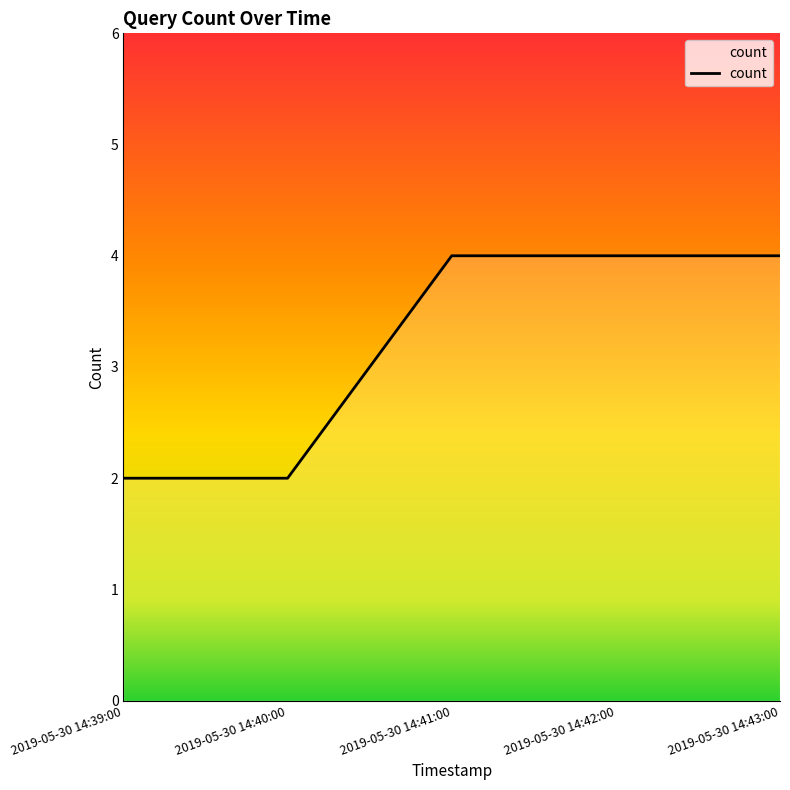

What is the difference between the values at 2019-05-30 14:41:00 and 2019-05-30 14:40:00?

2